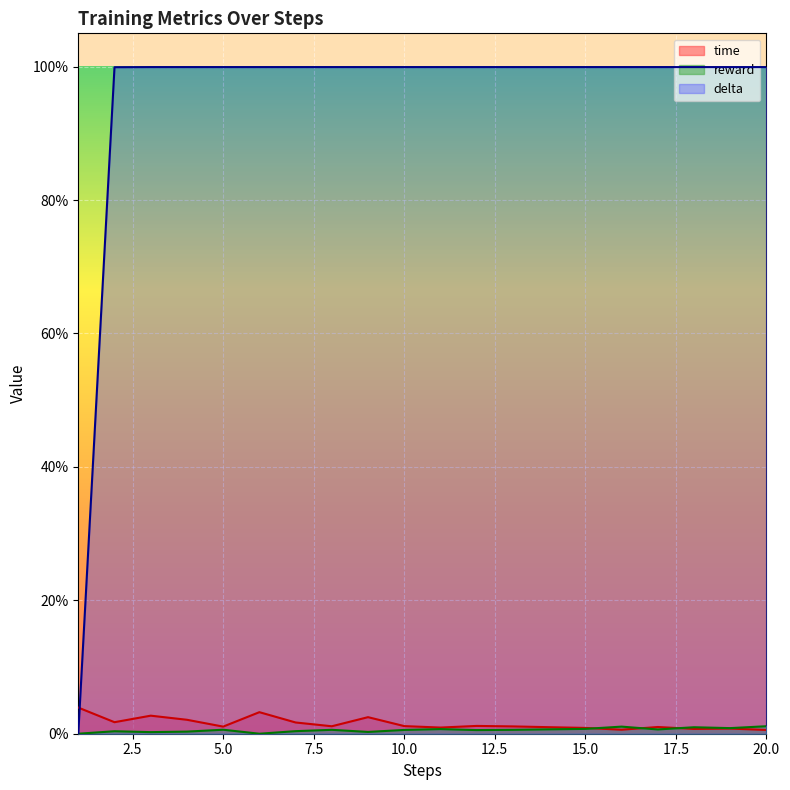

At how many categories does at least one series exceed 0?

20